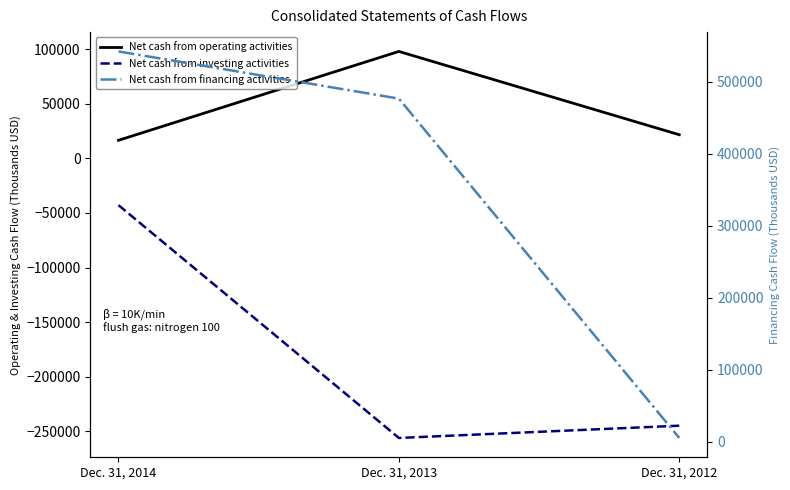

Which series has the largest total across all categories?

Net cash from financing activities